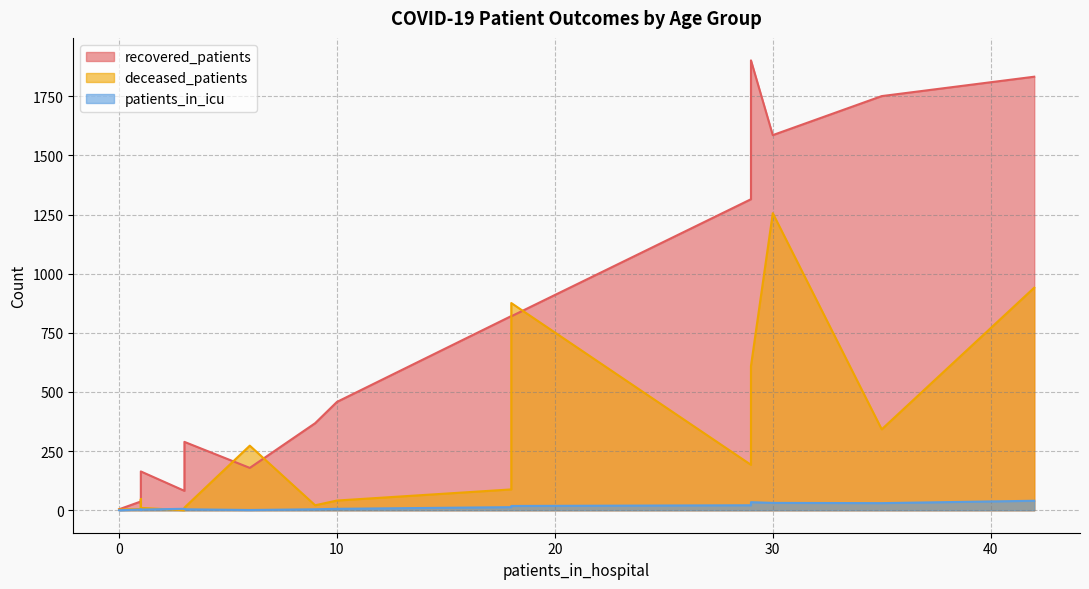

What is the sum of all patients_in_icu values?

215